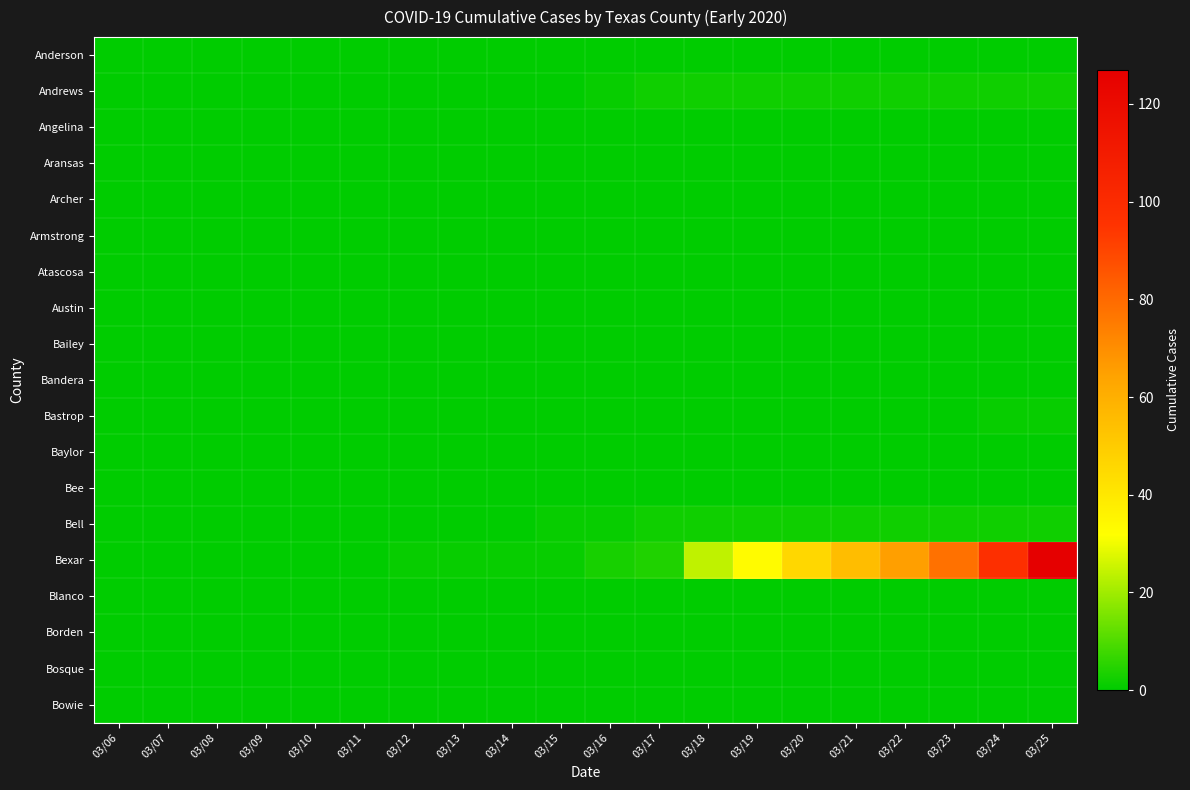

Which series has the largest total across all categories?

Bexar